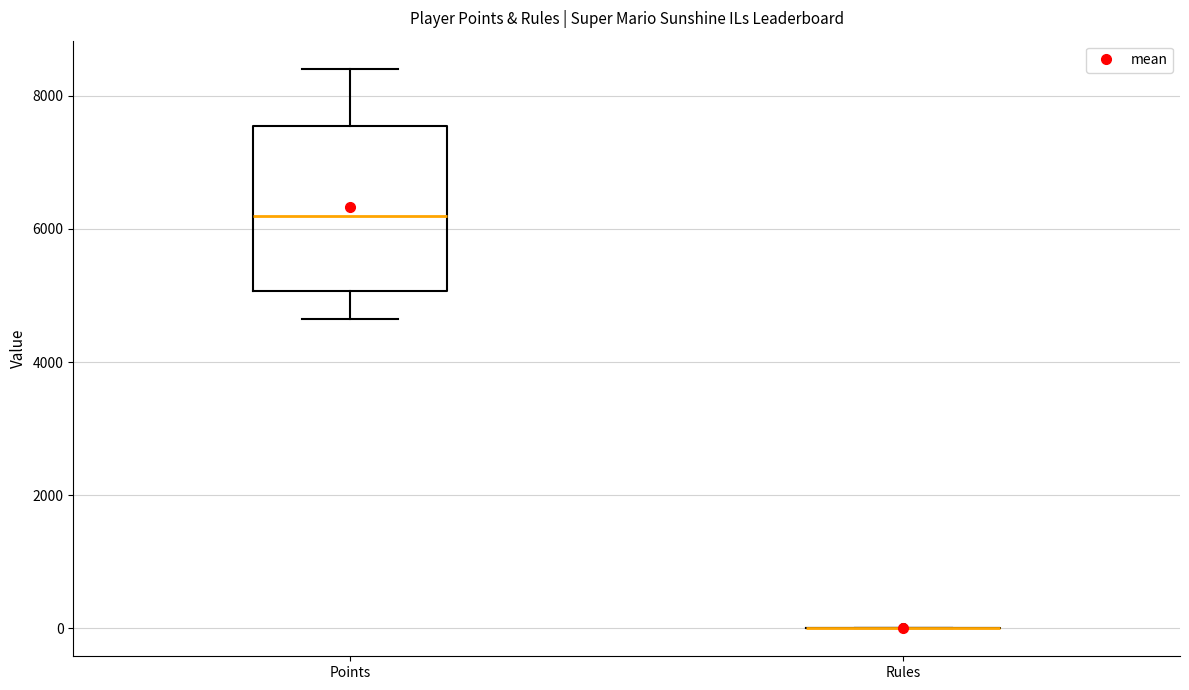

Where is the upper edge of the box for Points on the y-axis? The values are not printed on the chart, so give them approximately, as read against the axis.

7600